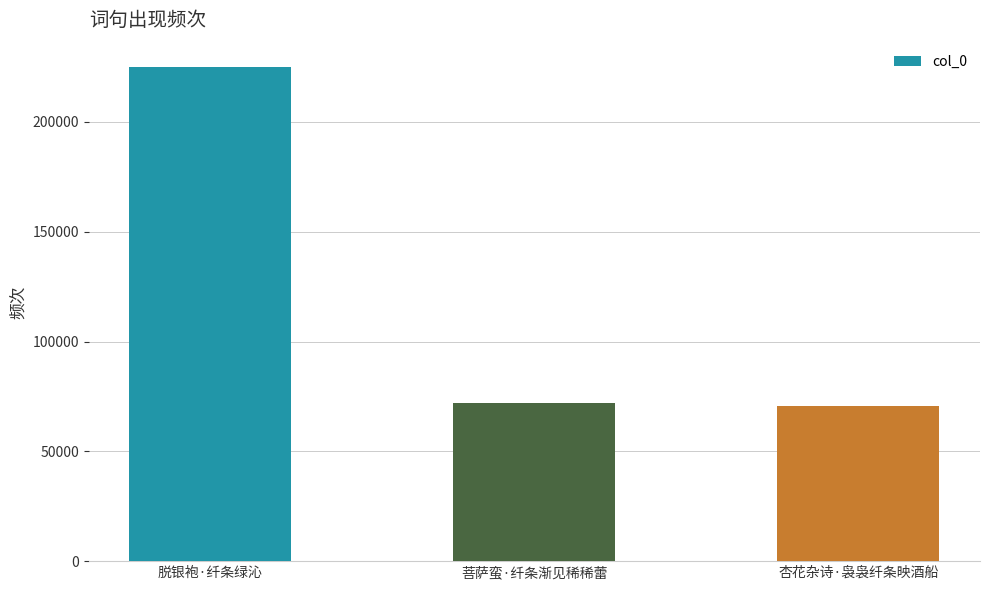

What is the label of the 2nd bar from the left?

菩萨蛮·纤条渐见稀稀蕾